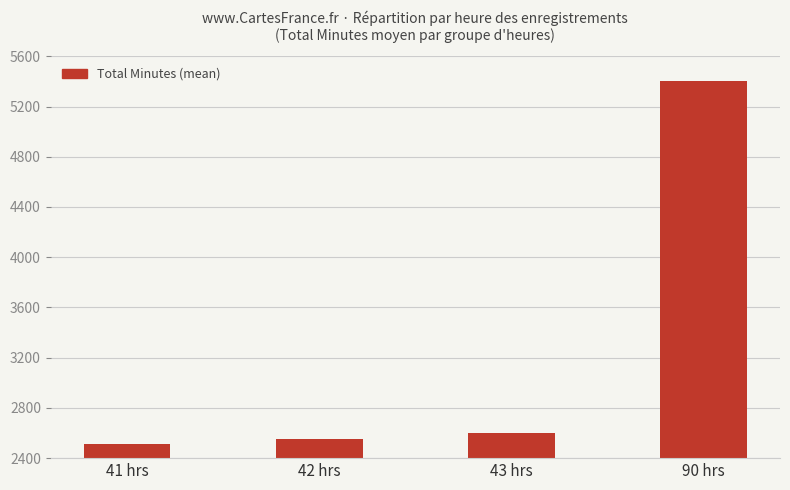

Reading left to right, transcribe all the data shown in this chart.

41 hrs=2511.5	42 hrs=2549.5	43 hrs=2597.7	90 hrs=5406.0